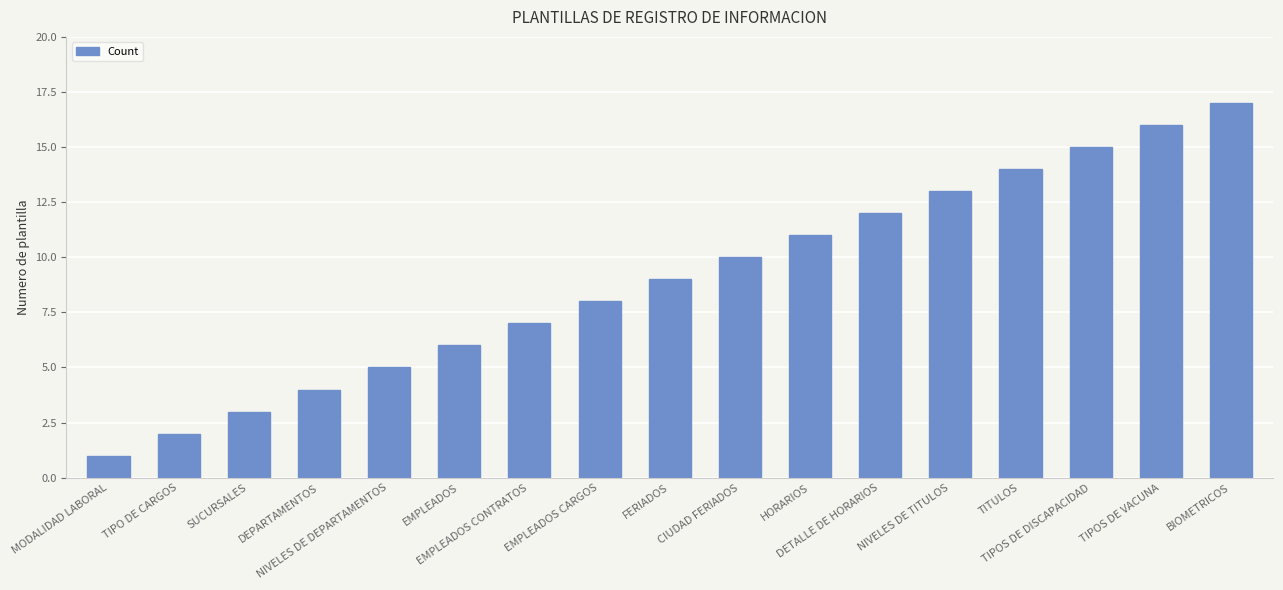

What is the difference between the values at DEPARTAMENTOS and EMPLEADOS CARGOS?

4